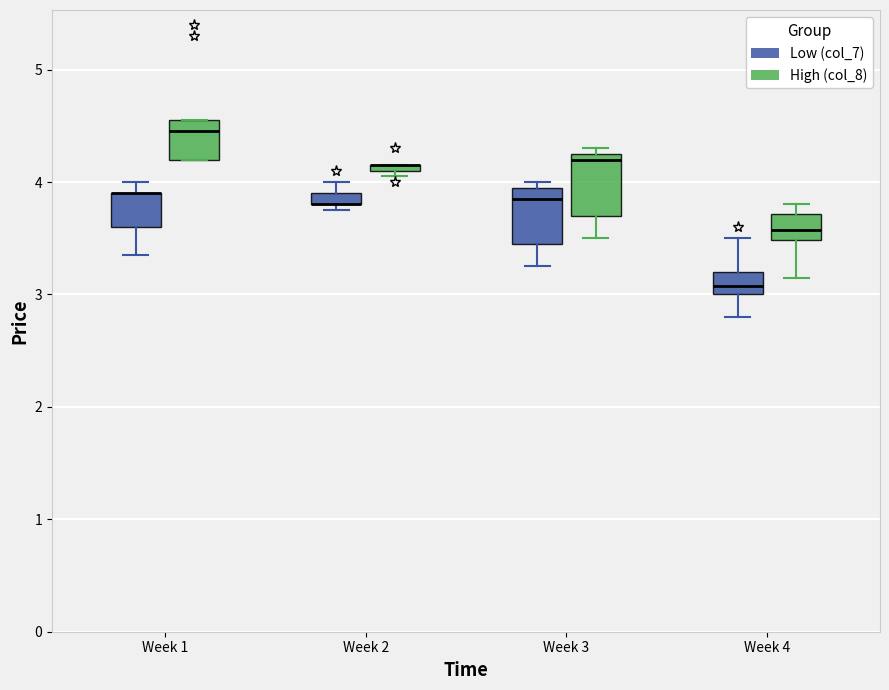

Where is the upper edge of the box for Week 3 (High (col_8)) on the y-axis? The values are not printed on the chart, so give them approximately, as read against the axis.

4.3